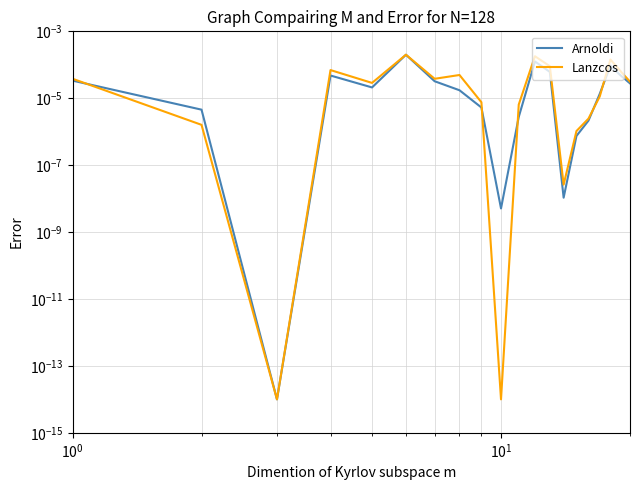

At which category does the chart reach its minimum across all series?

$\mathdefault{10^{1}}$